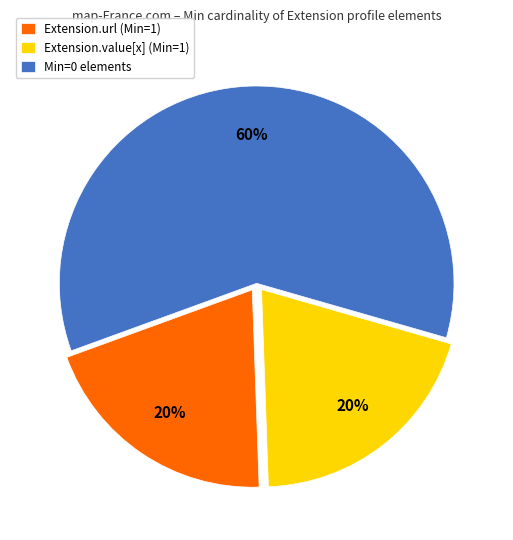

Which category has the biggest portion of the pie?

Min=0 elements